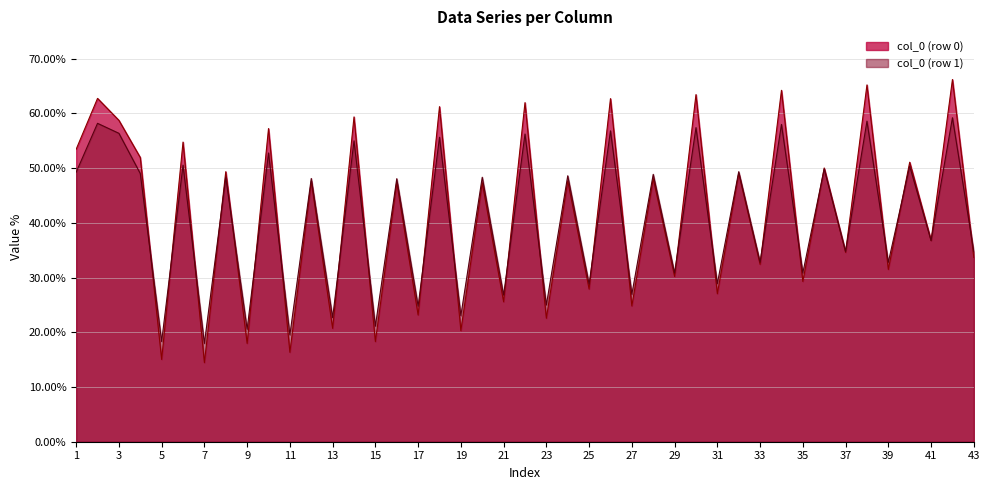

Does the chart display data point markers on the line(s)?

No